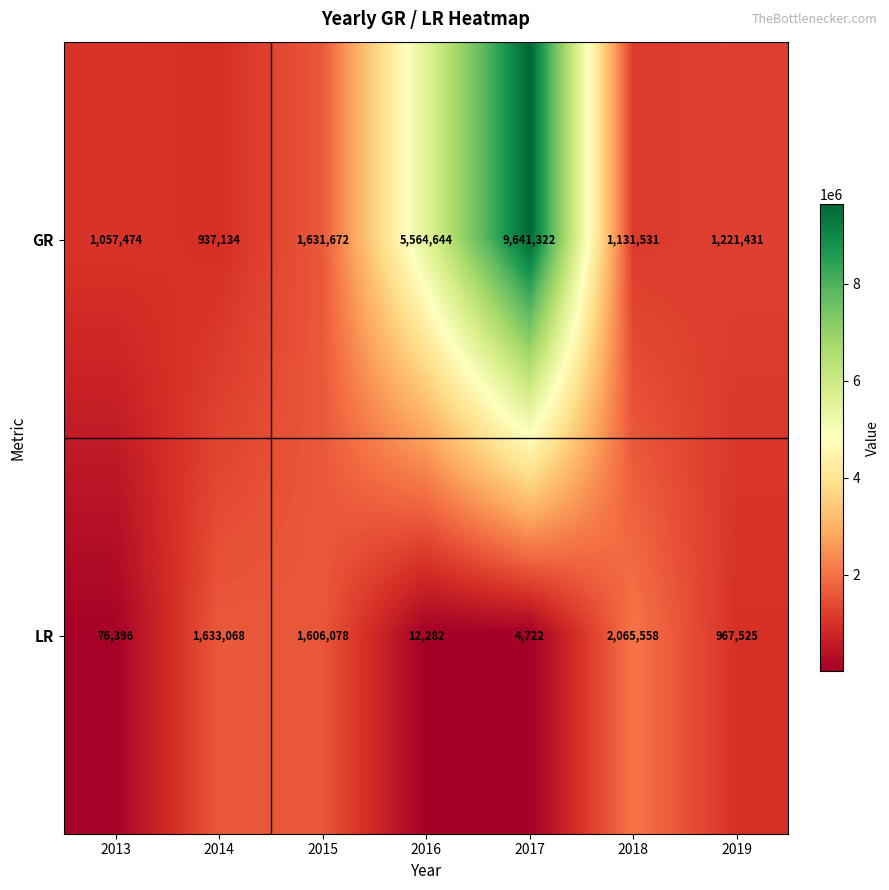

What is the minimum value shown in the chart?

4722